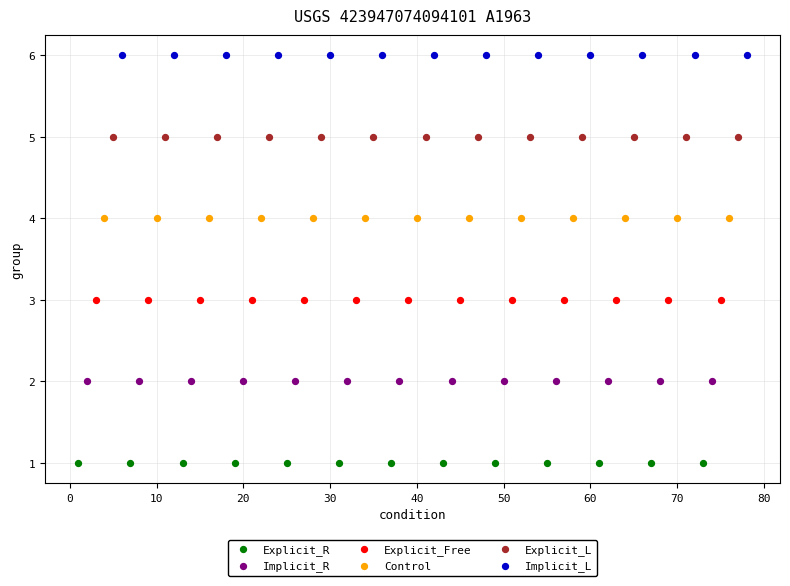

Which series contains the lowest Y value?

Explicit_R